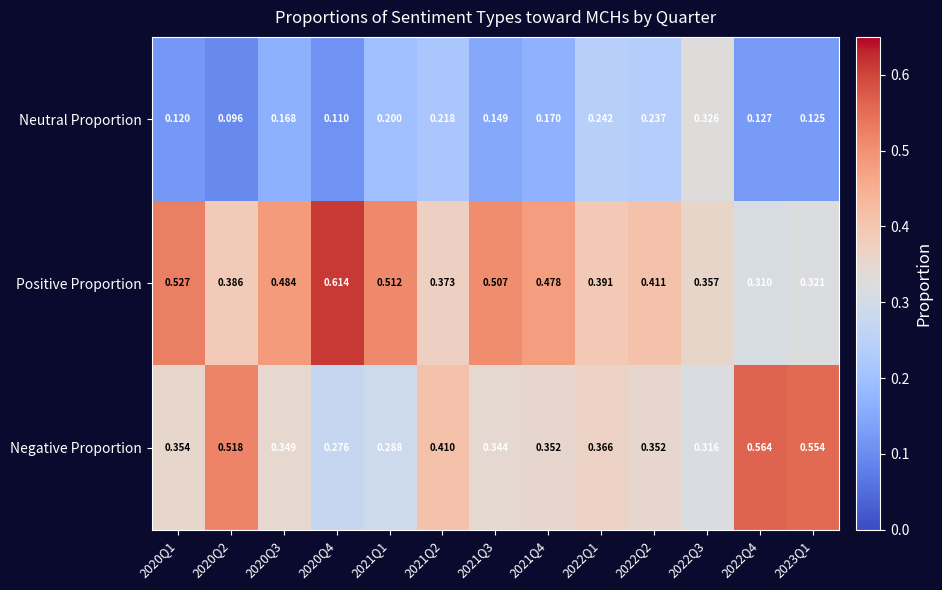

List the series in order of their overall mean, highest first.

Positive Proportion, Negative Proportion, Neutral Proportion